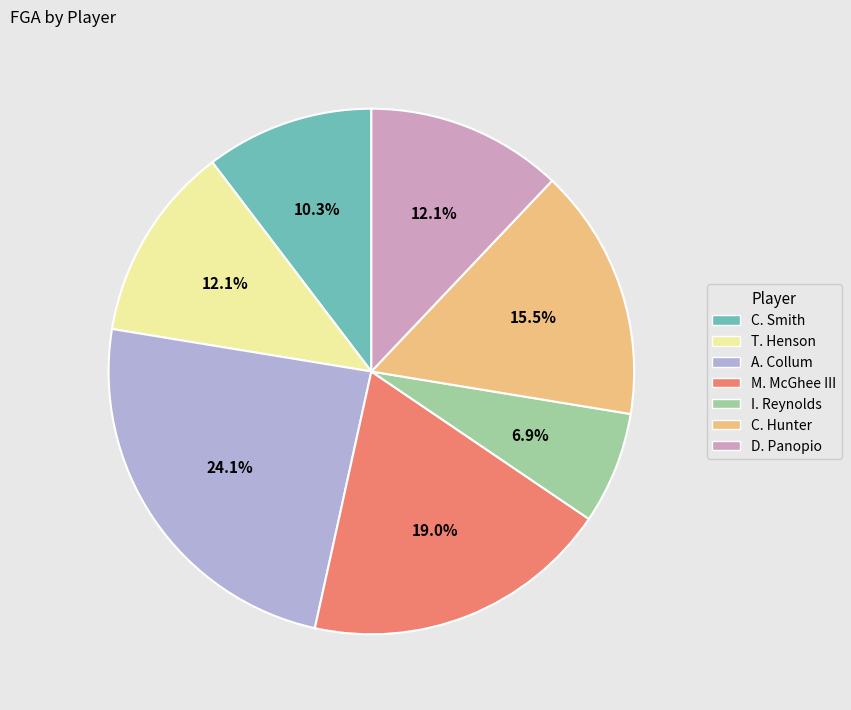

What percentage do C. Hunter and I. Reynolds together represent?

22.4%